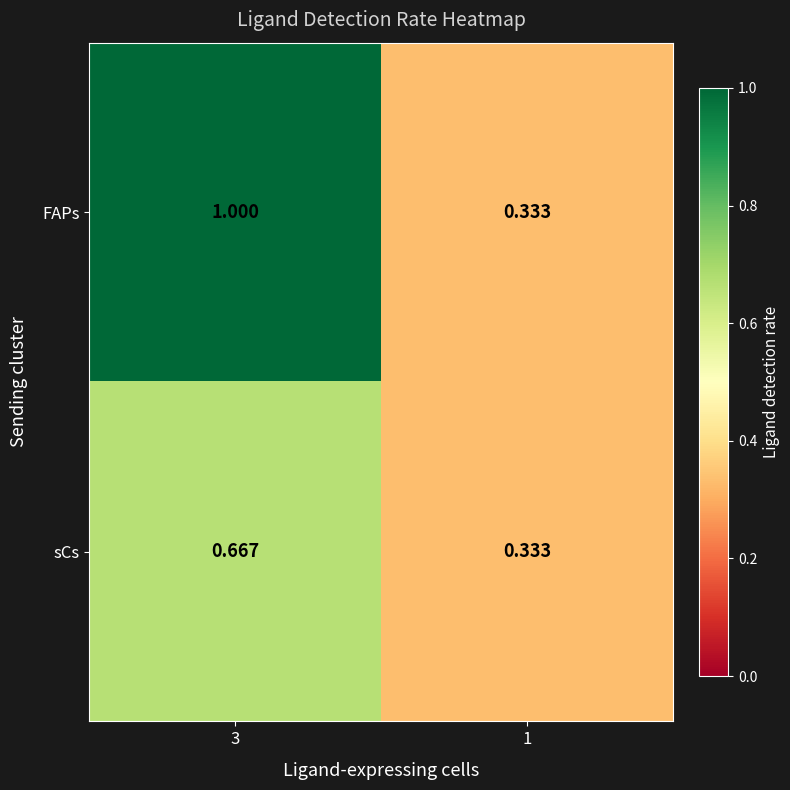

Which series has the widest spread of values?

FAPs